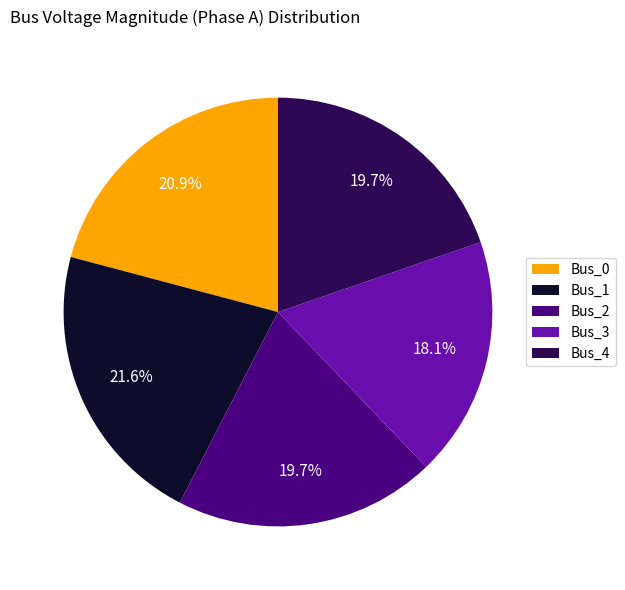

Is it true that Bus_3 is 18% of the pie?

True